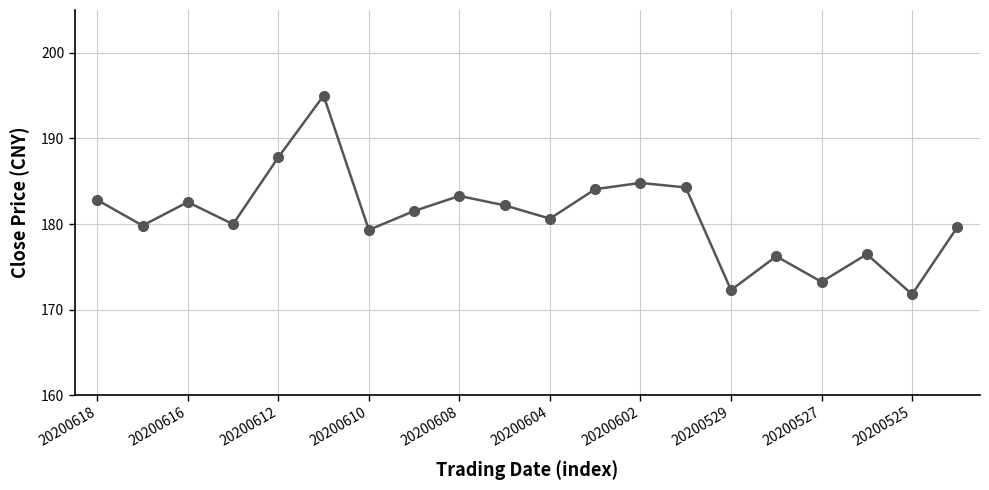

What is the value of the 19th point from the left?

171.8